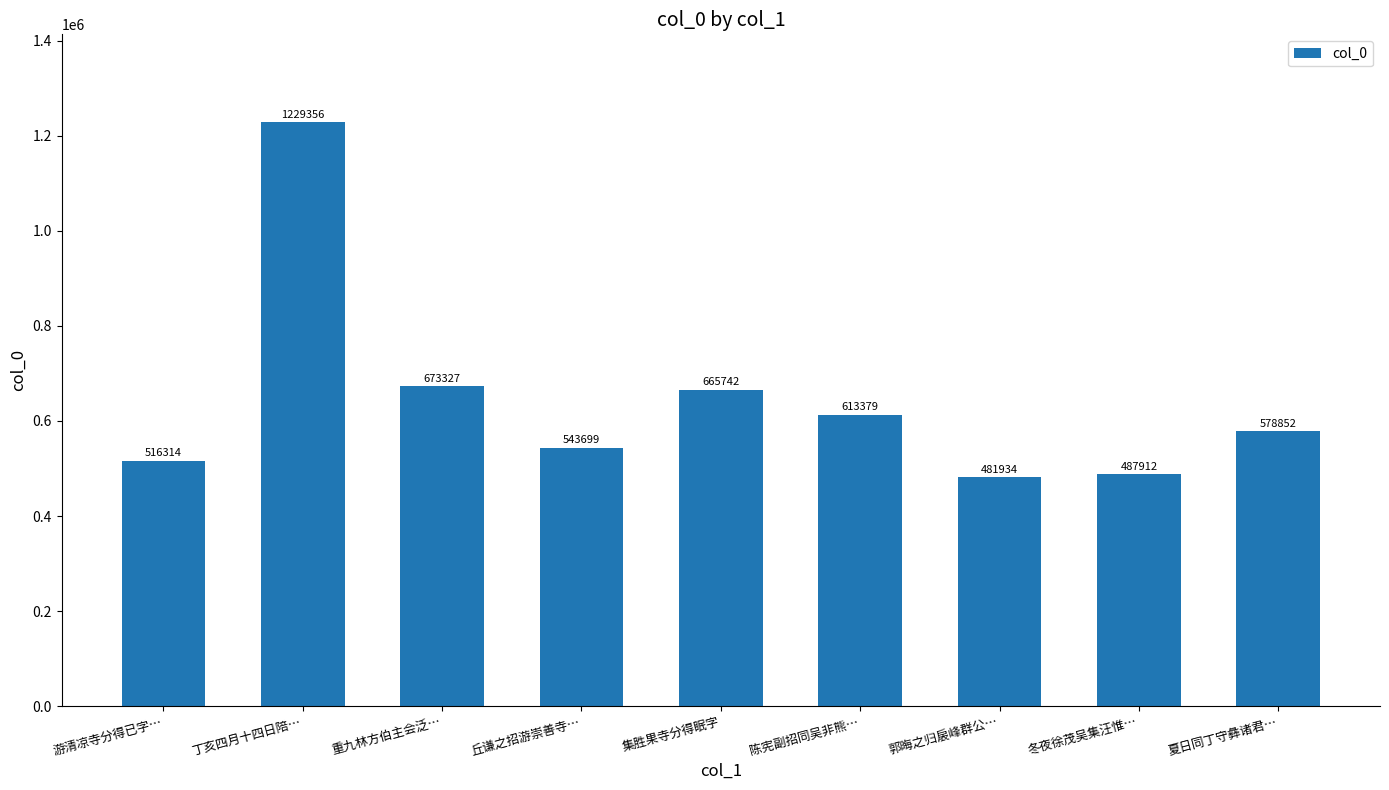

What is the value of the 9th bar from the left?

578852